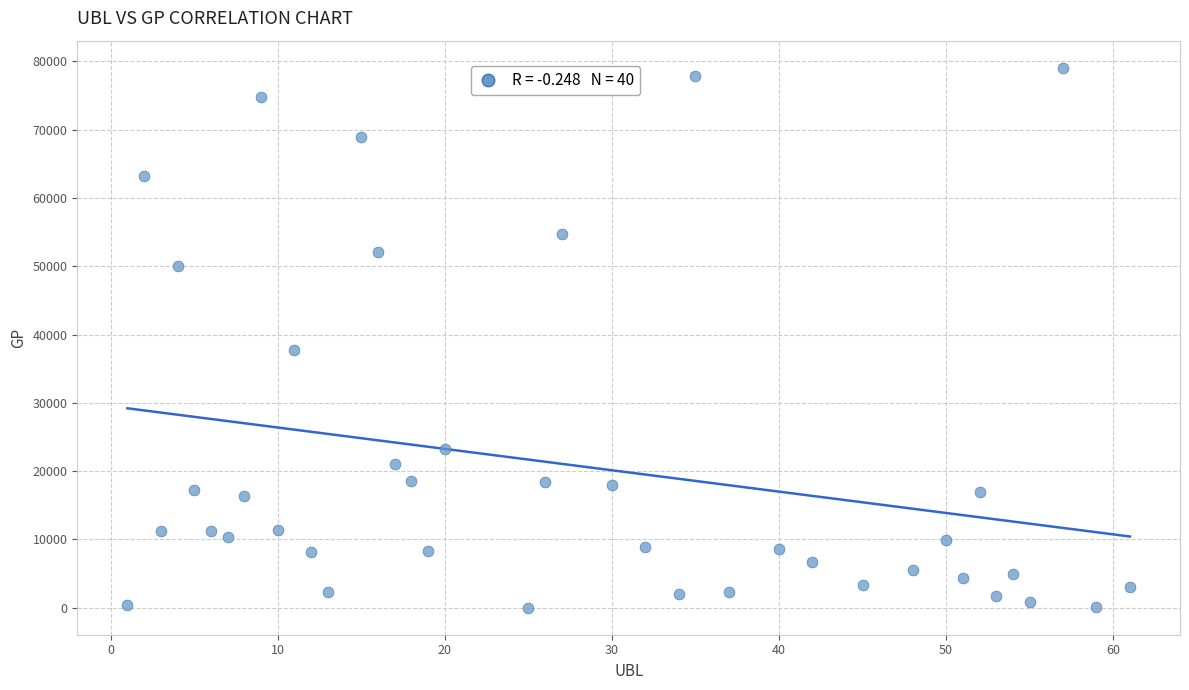

What Y value in the scatter plot is closest to 39535?

37725